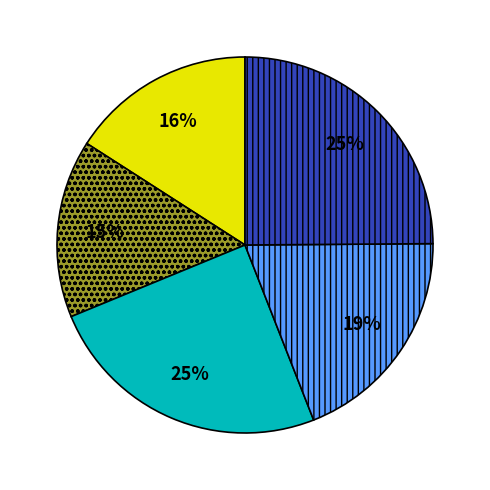

Does any single category account for the majority?

No